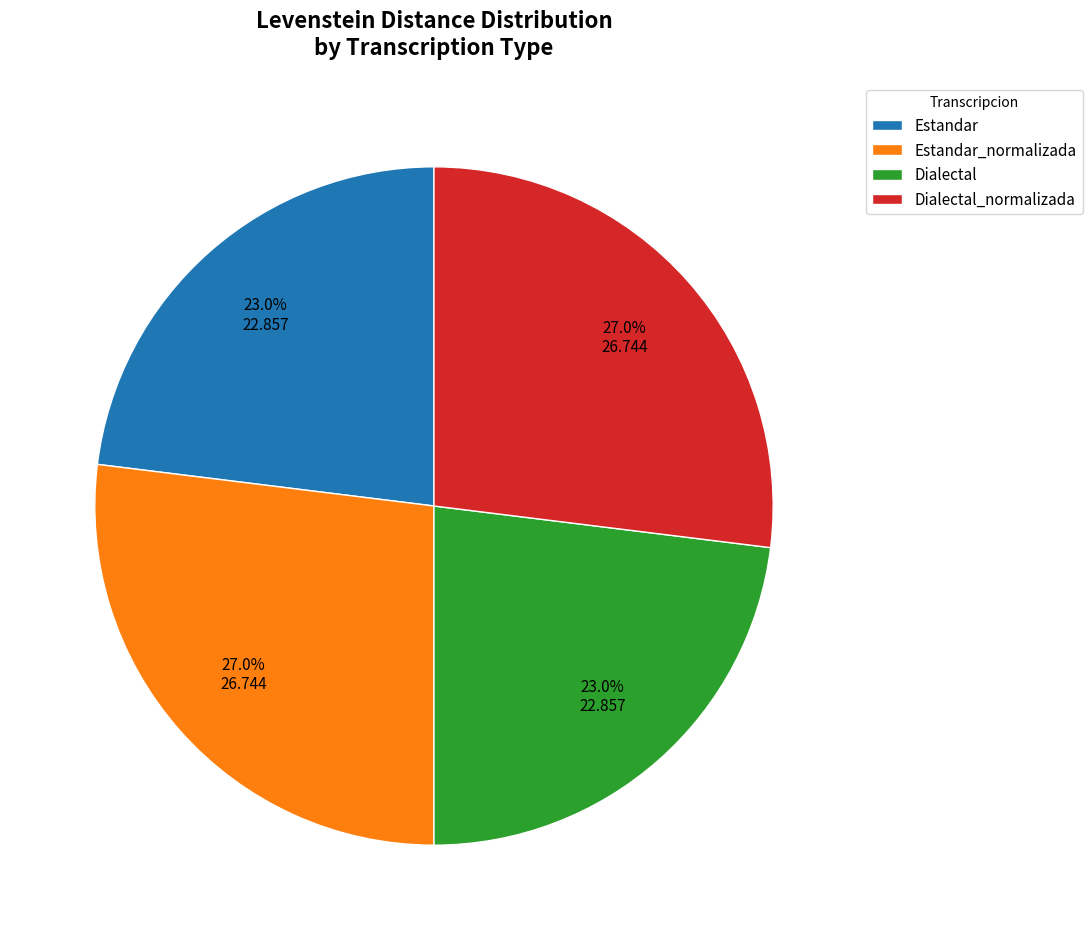

How many segments does this pie chart have?

4